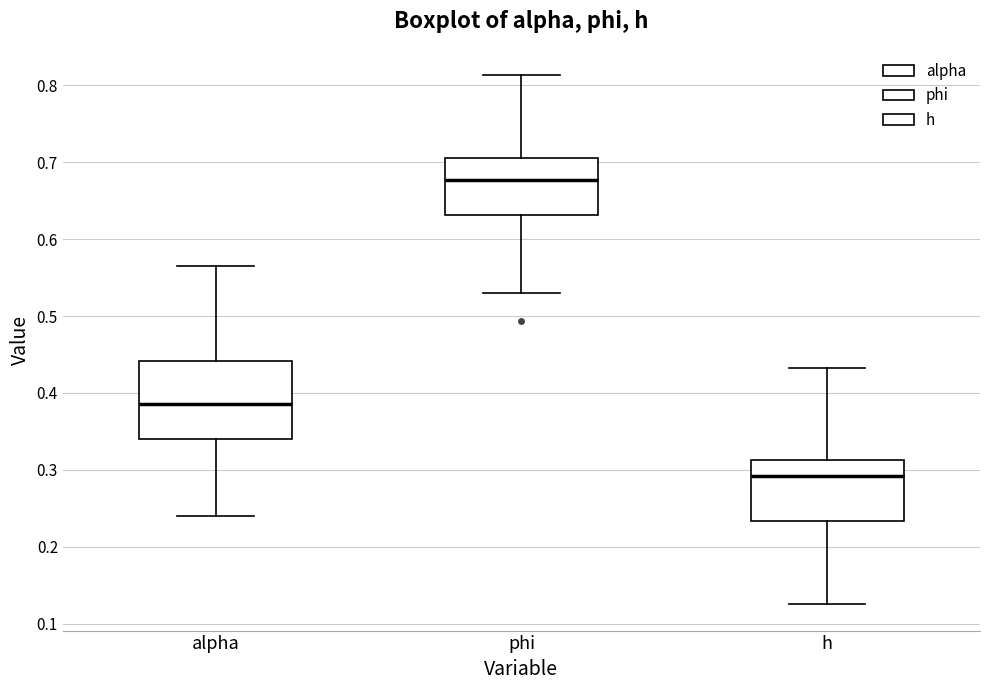

Where is the lower edge of the box for alpha on the y-axis? The values are not printed on the chart, so give them approximately, as read against the axis.

0.34